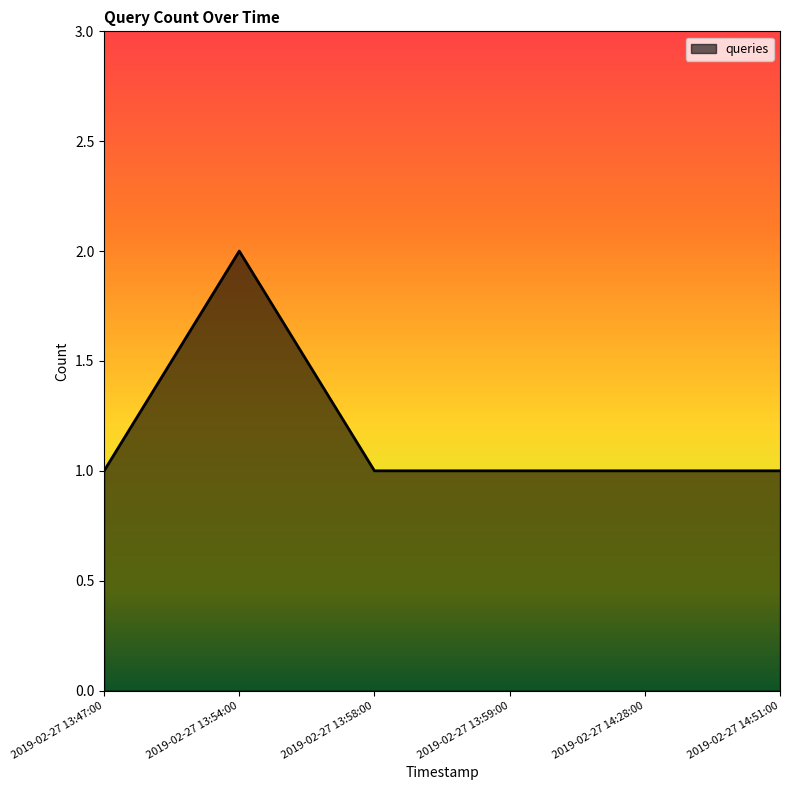

What is the average value?

1